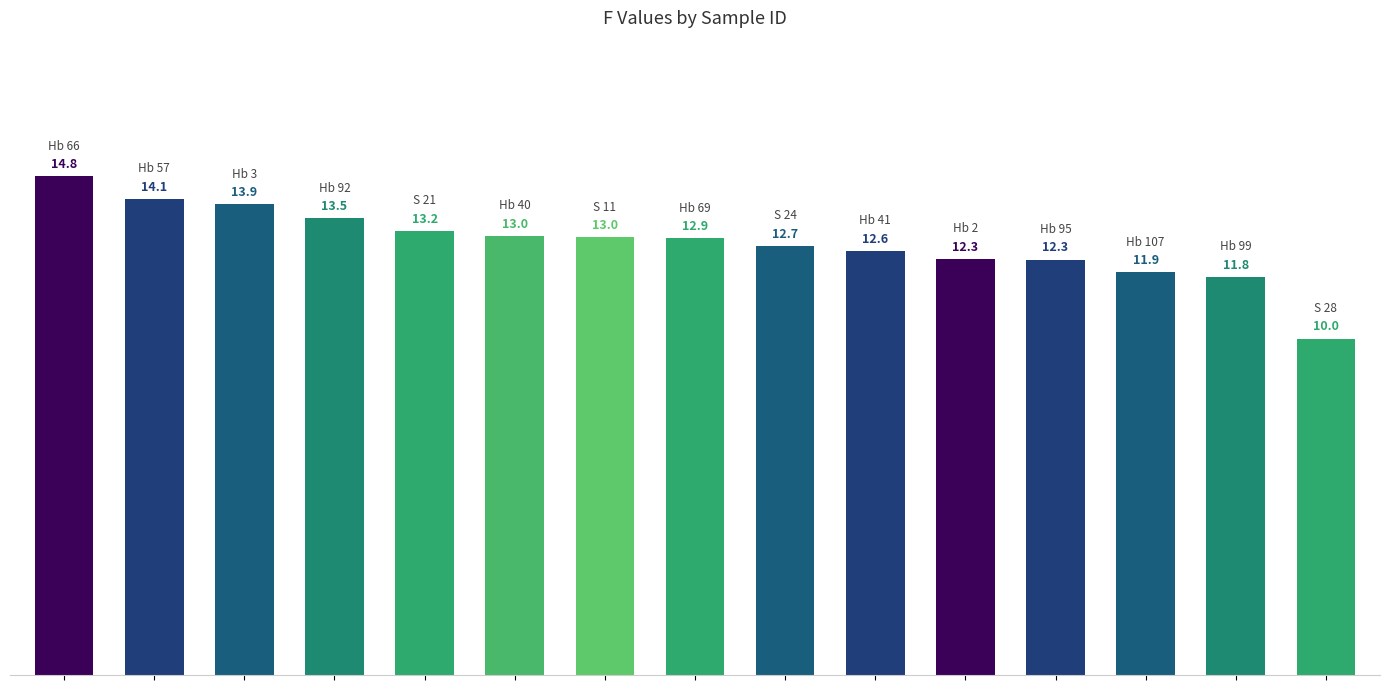

What is the value of the 8th bar from the left?

12.9